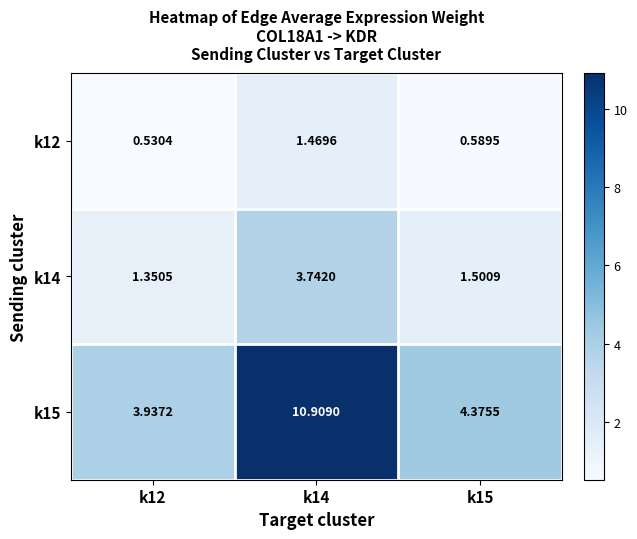

Rank the series by their maximum value, from highest to lowest.

k15, k14, k12